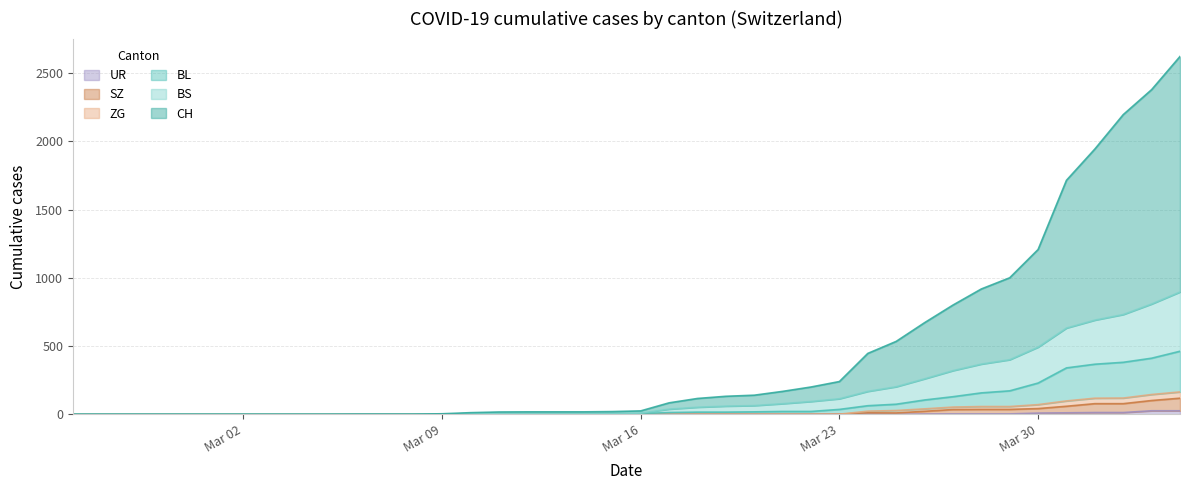

Does the chart have visible grid lines?

Yes